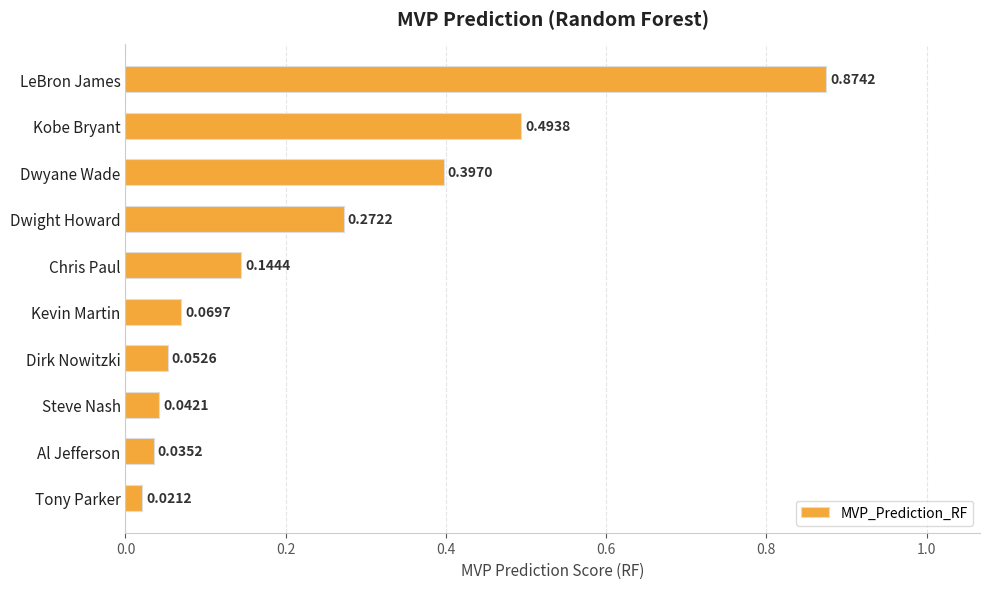

Which has a higher value, Steve Nash or Al Jefferson?

Steve Nash